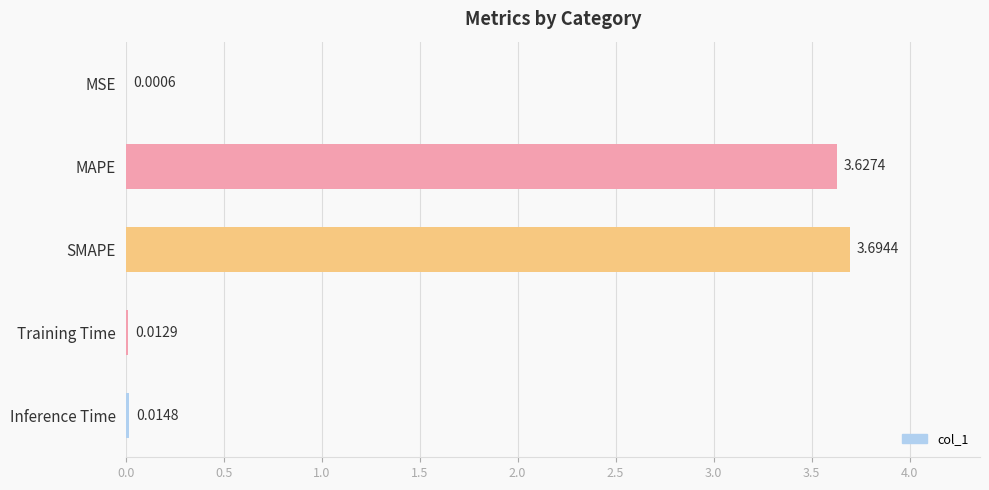

Between Training Time and MSE, which is larger?

Training Time